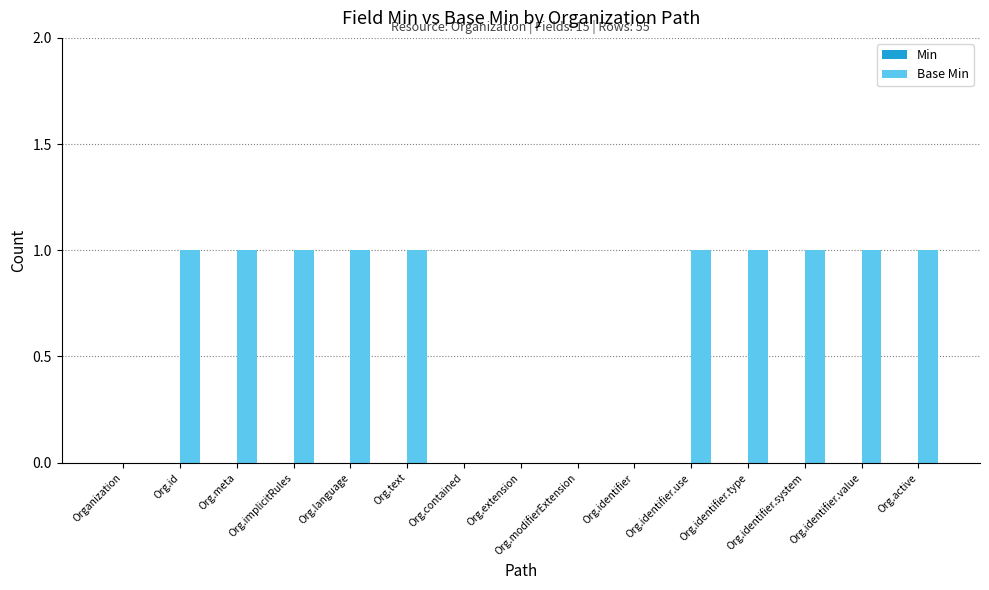

What is the ratio of the value at Org.identifier.type to the value at Org.meta?

1.0